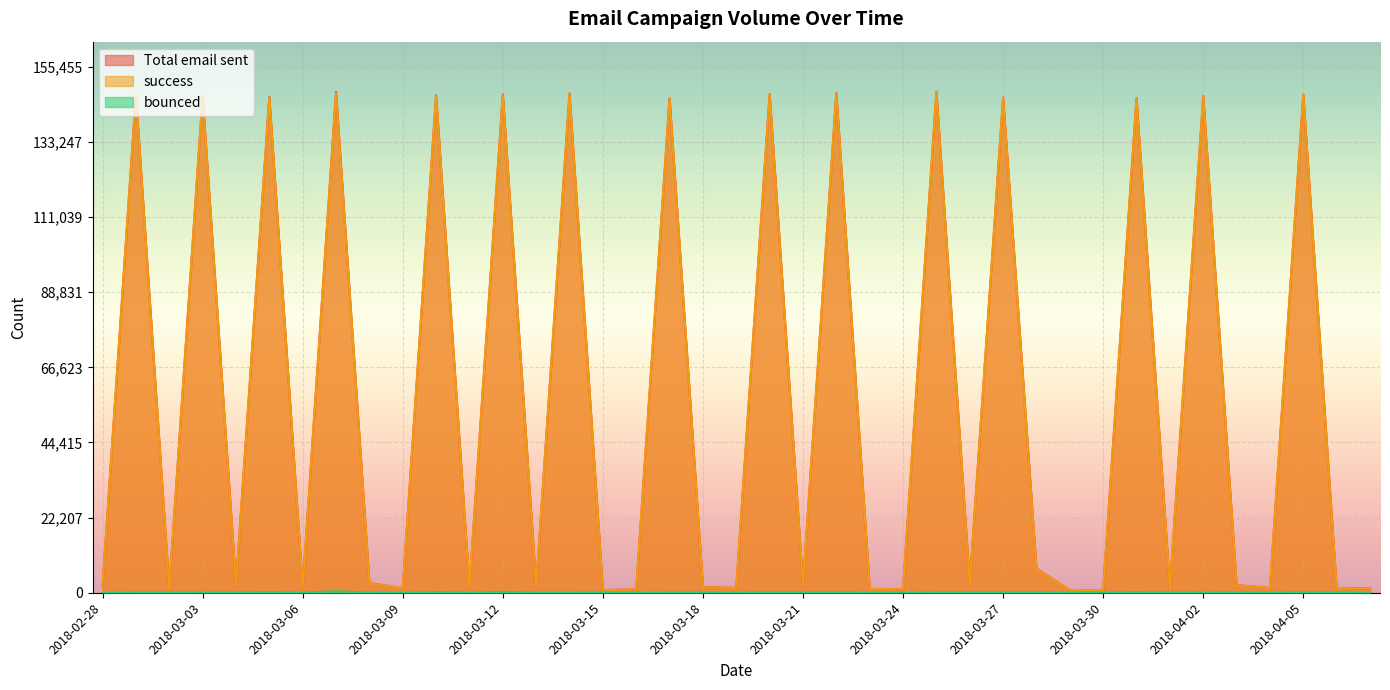

Reading left to right, what are all the values shown in this chart?

Total email sent: 2020	147203	1102	146818	2289	146520	1519	147977	2917	1234	147037	1724	147263	1936	147544	761	1040	146117	1684	1429	147413	2214	147687	1113	1002	148053	2646	146389	7131	796	707	146167	1291	146766	2247	1418	147217	1192	1348
success: 2018	147156	1054	146776	2238	146350	1513	147571	2871	1233	146861	1723	147009	1934	147508	720	1040	146079	1639	1428	147296	2154	147557	1109	1001	147995	2557	146311	6994	793	704	146003	1238	146710	2183	1414	147127	1128	1344
bounced: 2	47	48	42	51	170	6	406	46	1	176	1	254	2	36	41	0	38	45	1	117	60	130	4	1	58	89	78	137	3	3	164	53	56	64	4	90	64	4